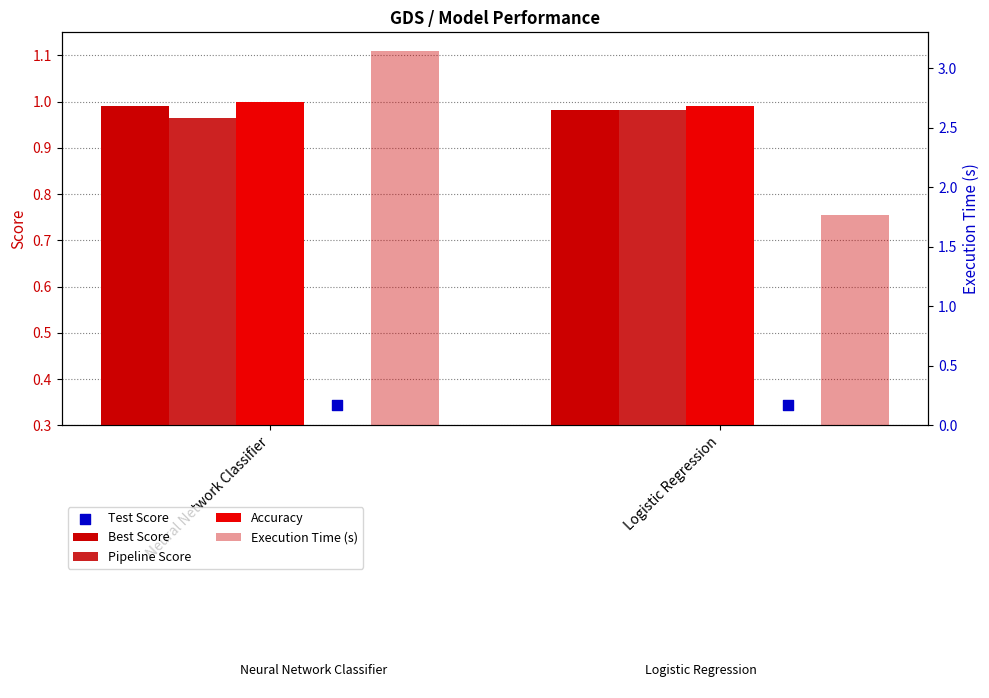

What is the total value across all series at Logistic Regression?

5.1